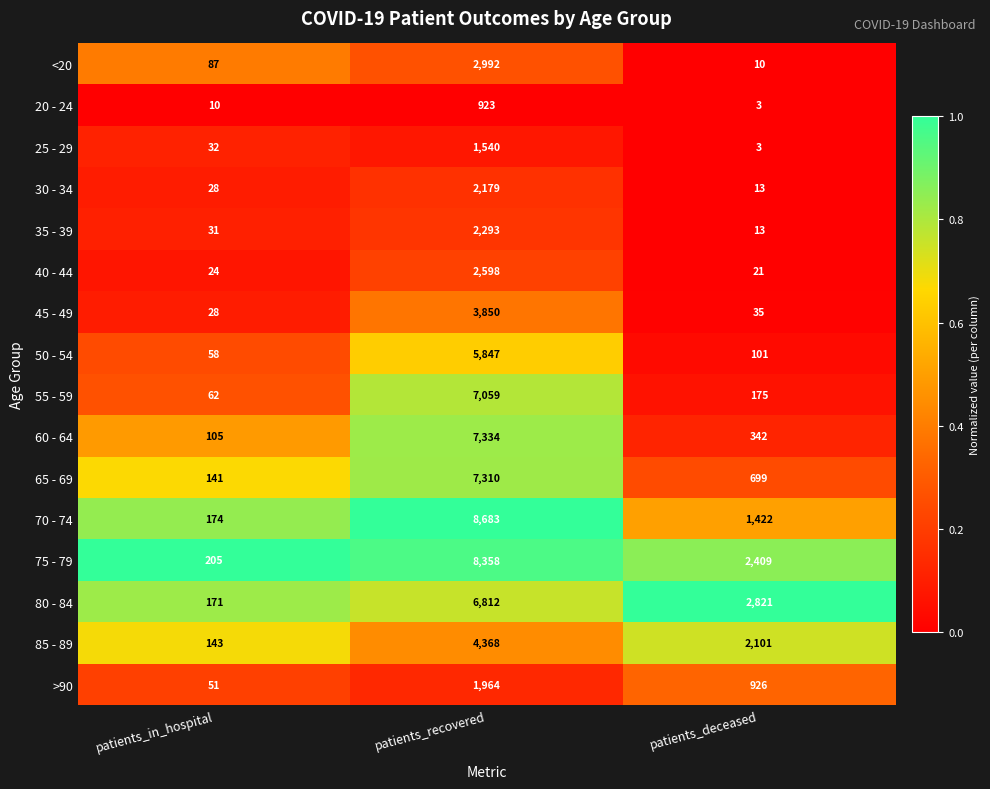

What value does the 60 - 64 series have at patients_recovered?

7334